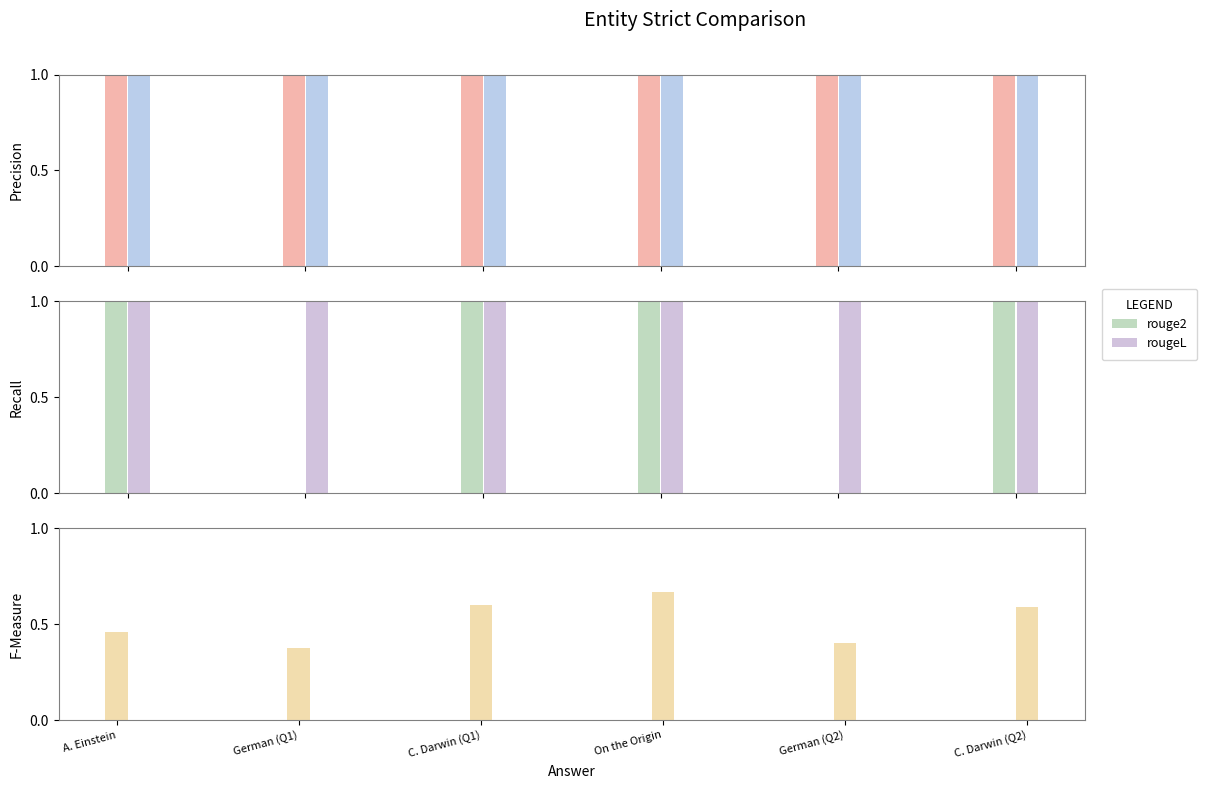

At which category does the chart reach its minimum across all series?

German (Q1)